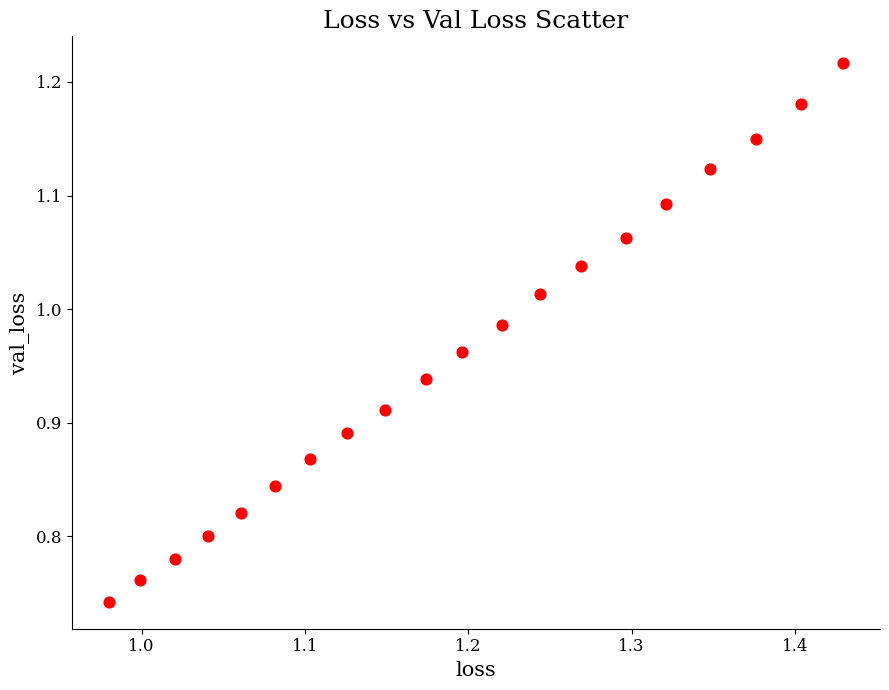

What is the range of X values (max minus min)?

0.4